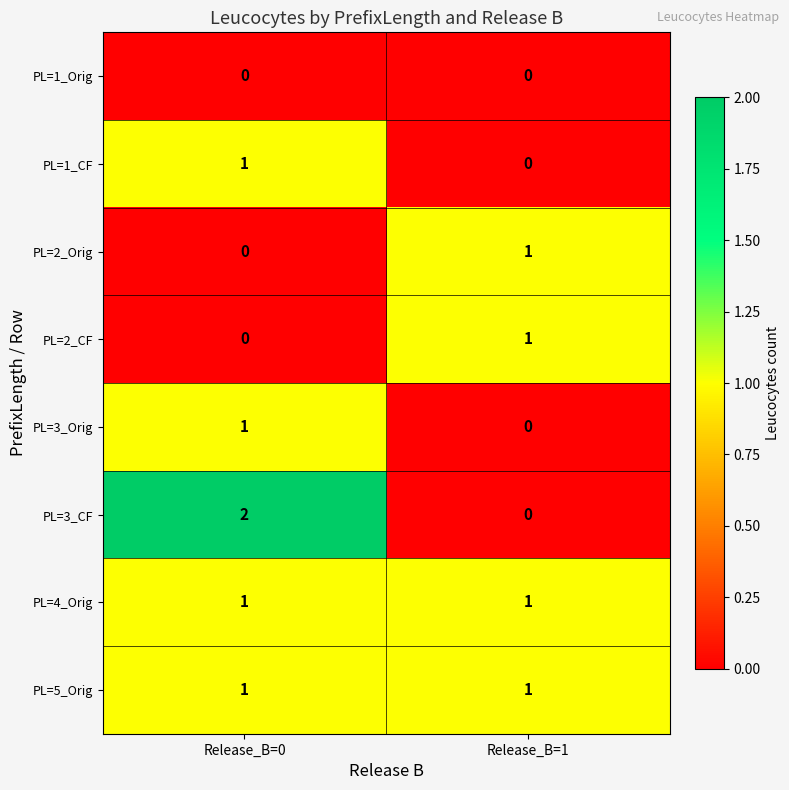

Which series has the largest range (max minus min)?

PL=3_CF